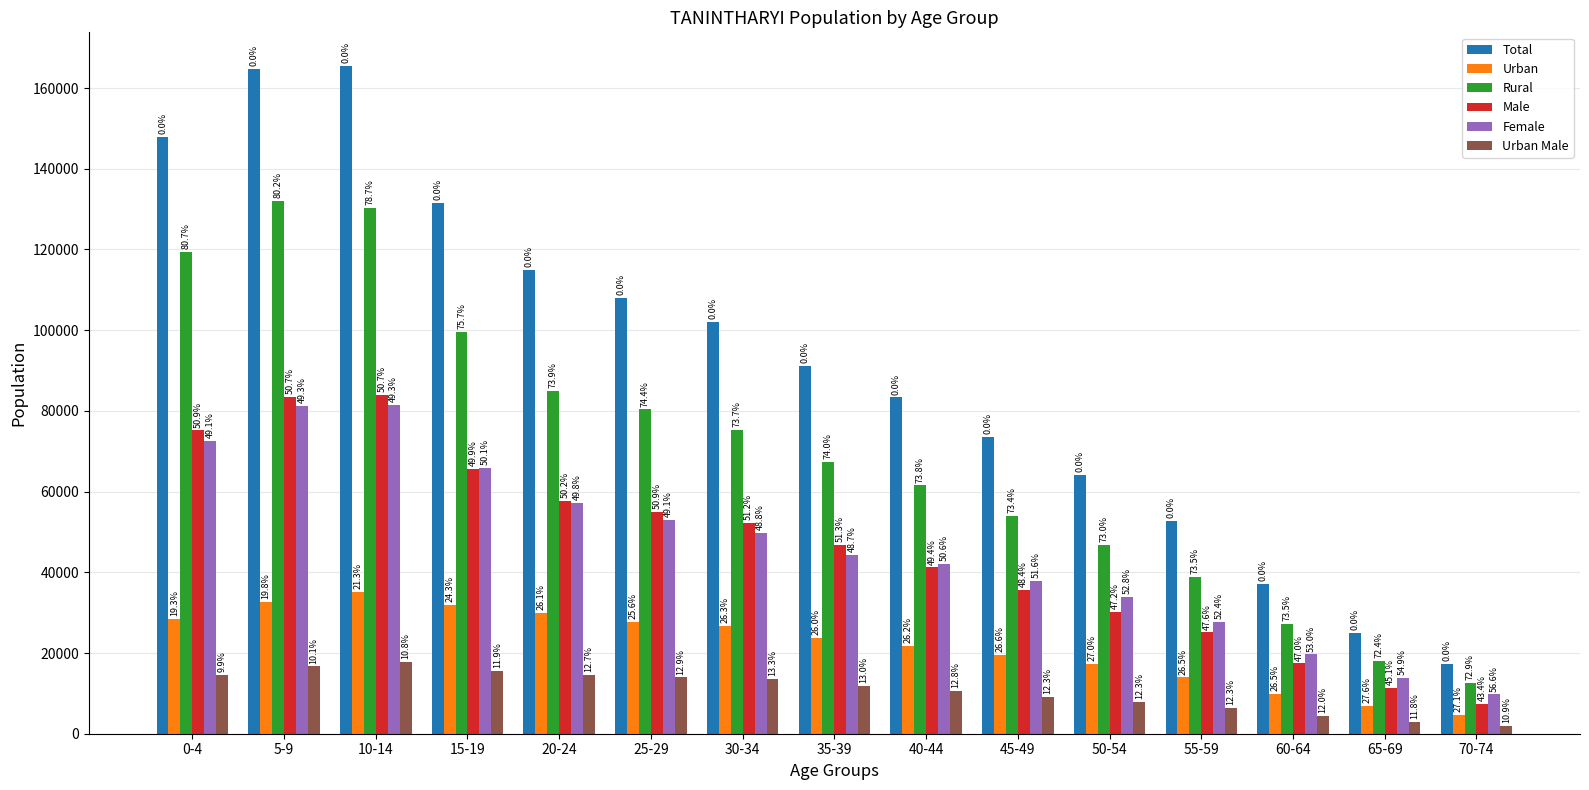

What is the average value of the Total series?

91915